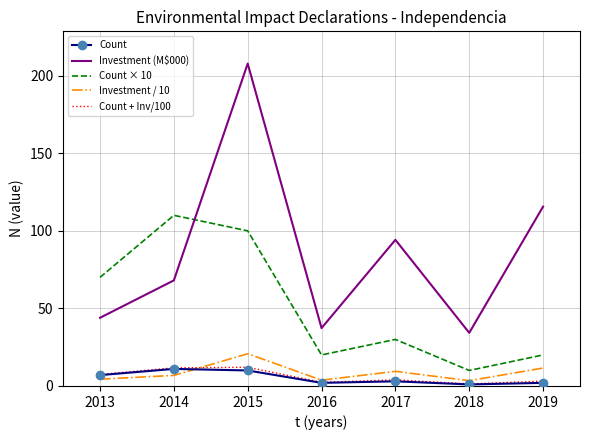

Count the Count values in the range 2 to 10.

5